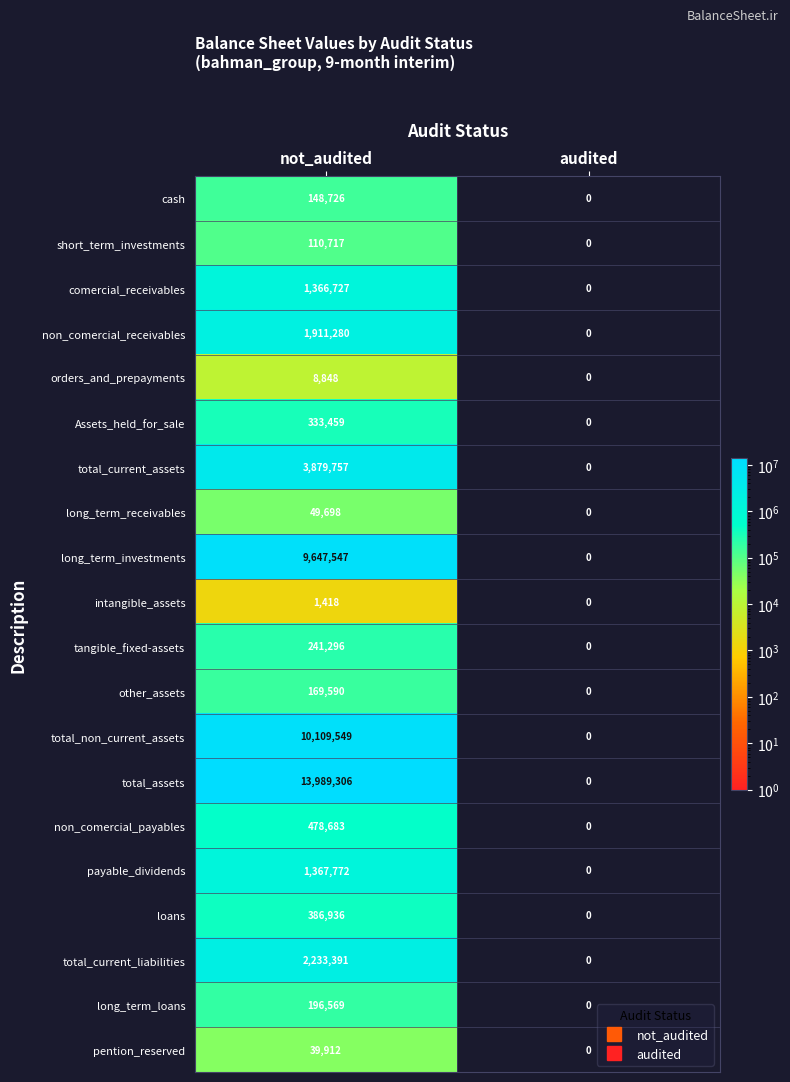

Which series changed the most between not_audited and audited?

total_assets